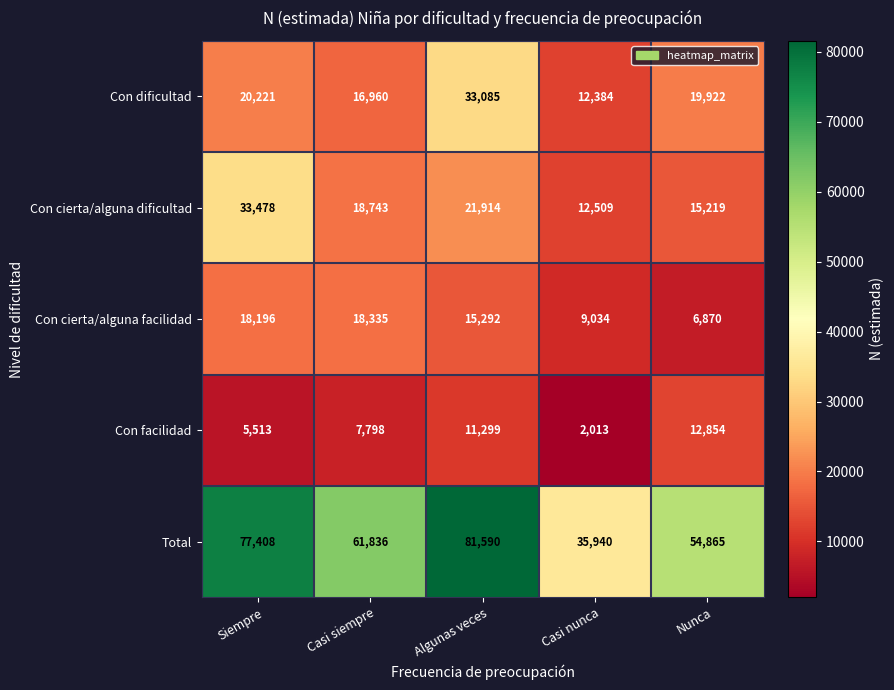

The Con cierta/alguna dificultad series shows 33478 at Siempre. True or false?

True